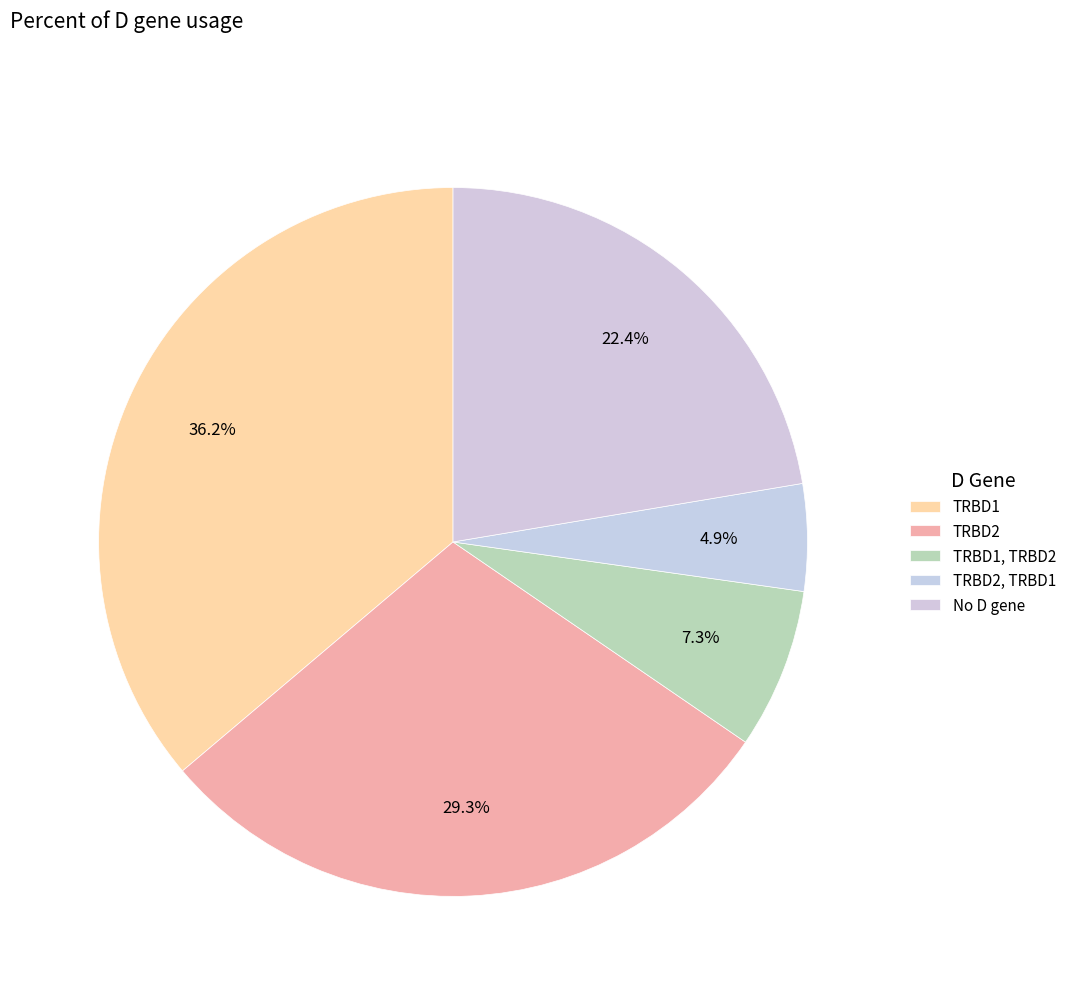

To the nearest percent, what is the difference between the largest and smallest slice percentages?

31%